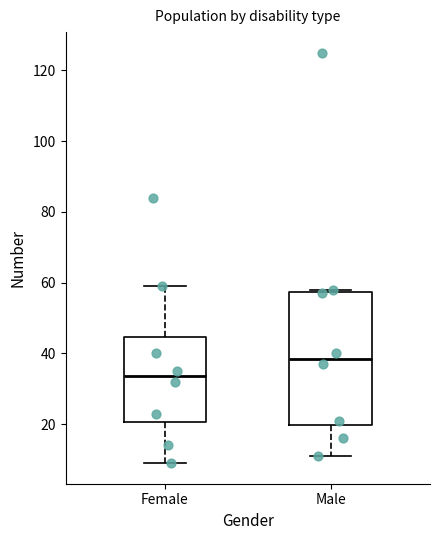

Reading left to right, transcribe this box plot: for each box, give where its median line is, the range the box spans, and where its two whiskers end, as read against the y-axis. The values are not printed on the chart, so give them approximately, as read against the axis.

Female: median 34, box 20 to 44, whiskers 10 to 60
Male: median 38, box 20 to 58, whiskers 12 to 58 (just above the box's upper edge)